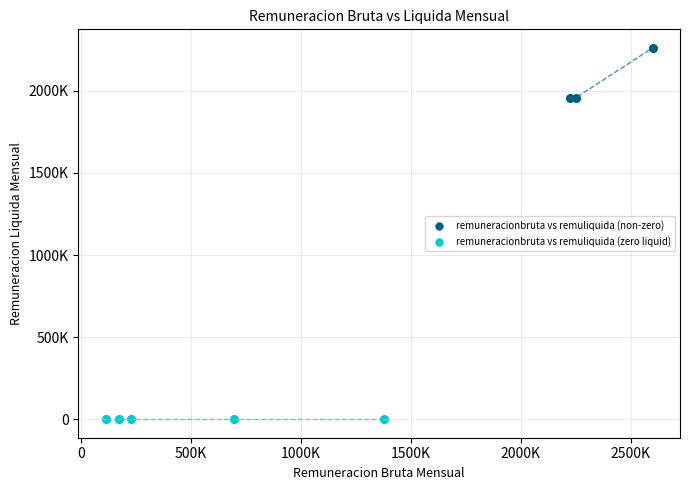

What are all the series names shown in the legend?

remuneracionbruta vs remuliquida (non-zero), remuneracionbruta vs remuliquida (zero liquid)